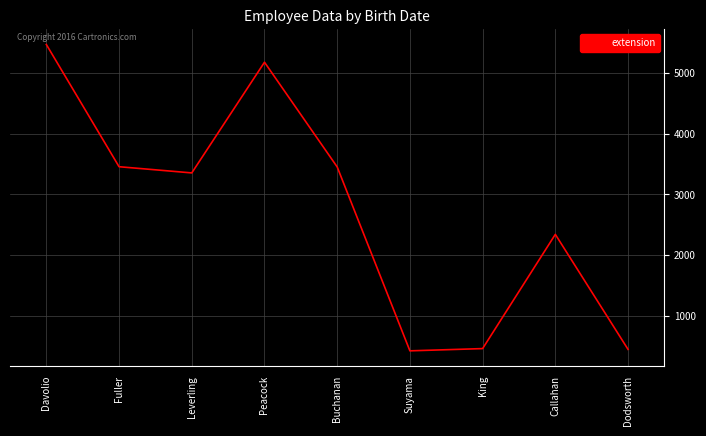

What is the change in value from Buchanan to King?

-2988